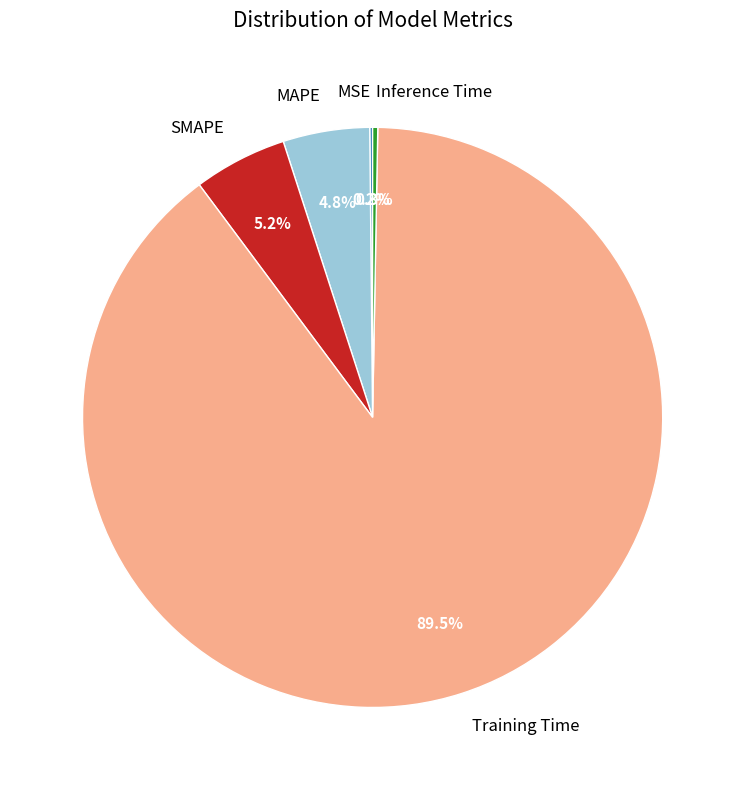

What portion of the pie excludes Inference Time?

99.7%